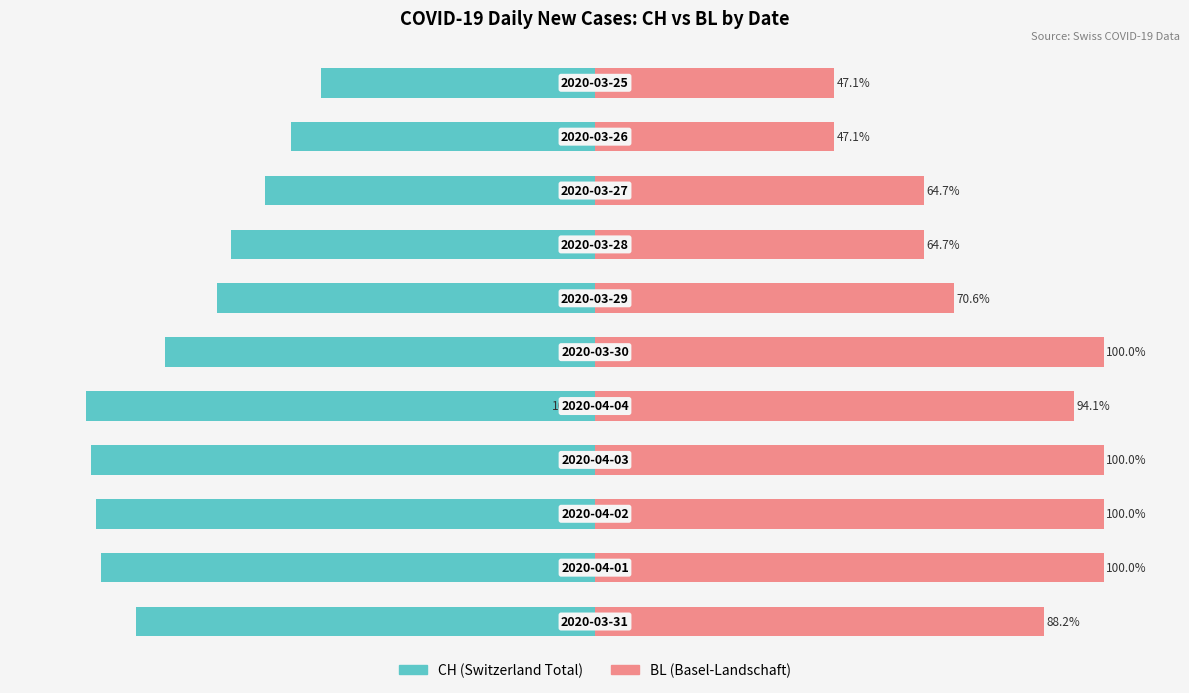

At 0, list the series in order from smallest to largest.

CH (Switzerland Total), BL (Basel-Landschaft)